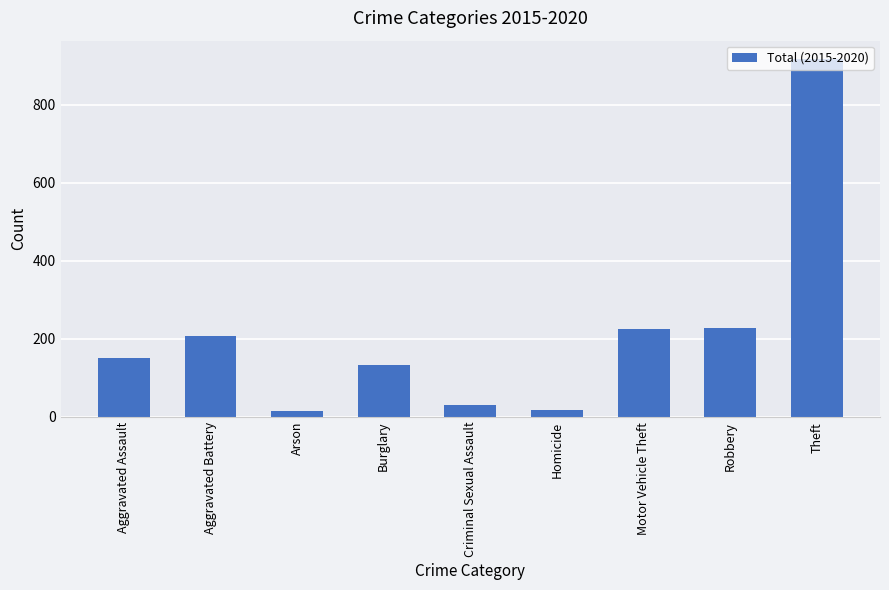

Which has a higher value, Homicide or Aggravated Assault?

Aggravated Assault